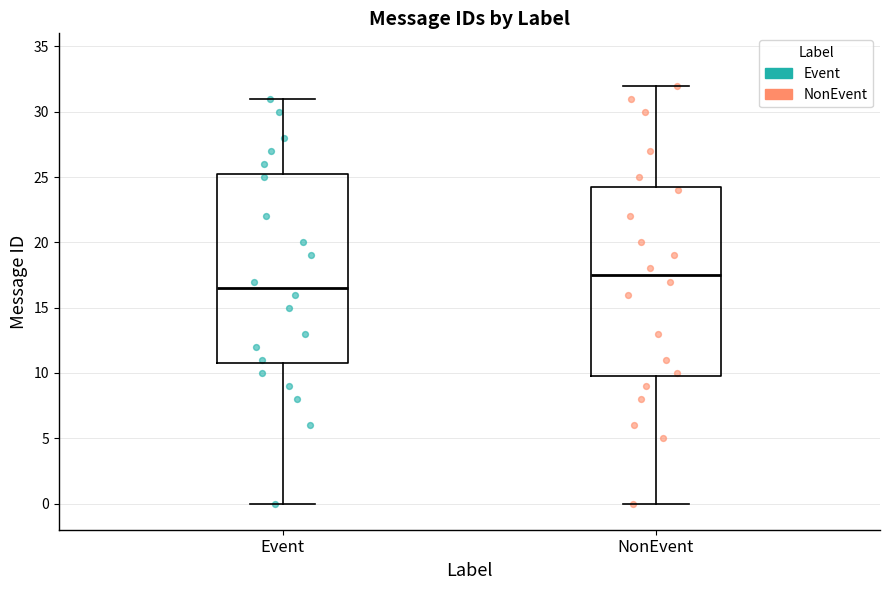

Where is the upper edge of the box for Event on the y-axis? The values are not printed on the chart, so give them approximately, as read against the axis.

25.5